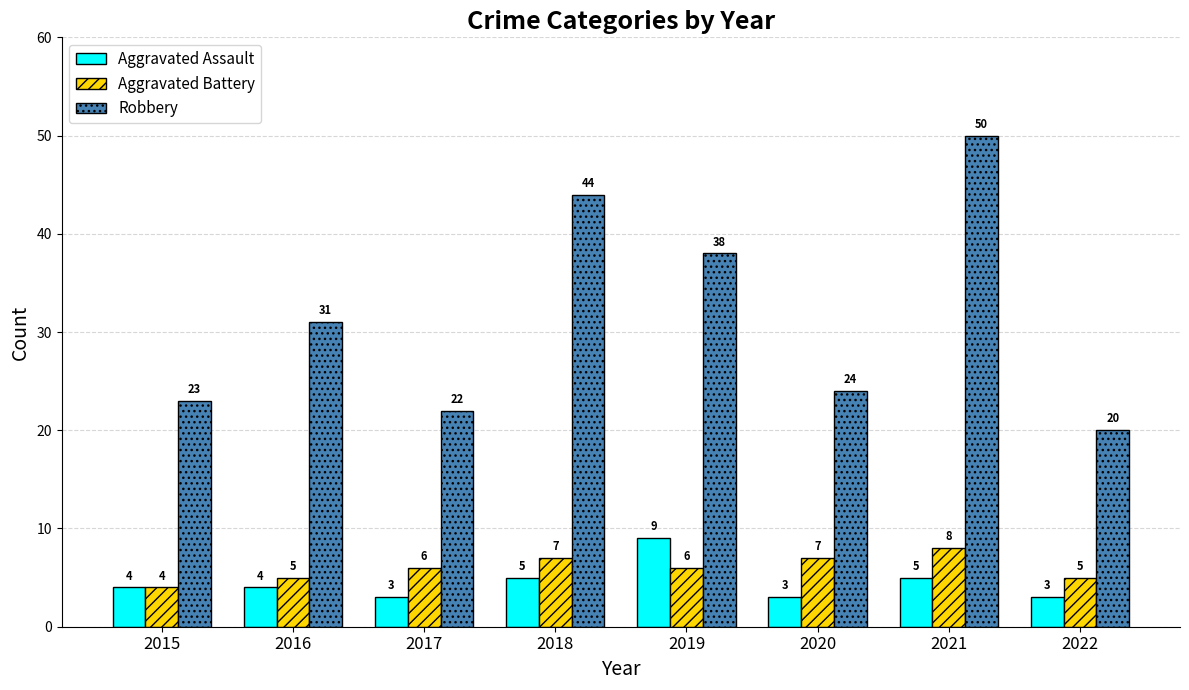

The Robbery series shows 5 at 2015. True or false?

False